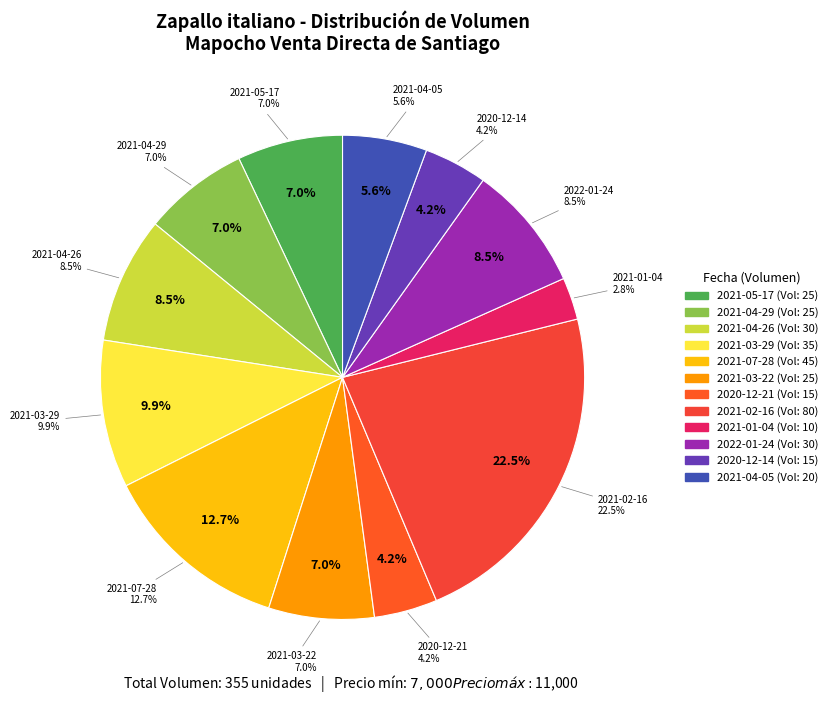

What percentage is the 2021-02-16 slice, to the nearest percent?

23%